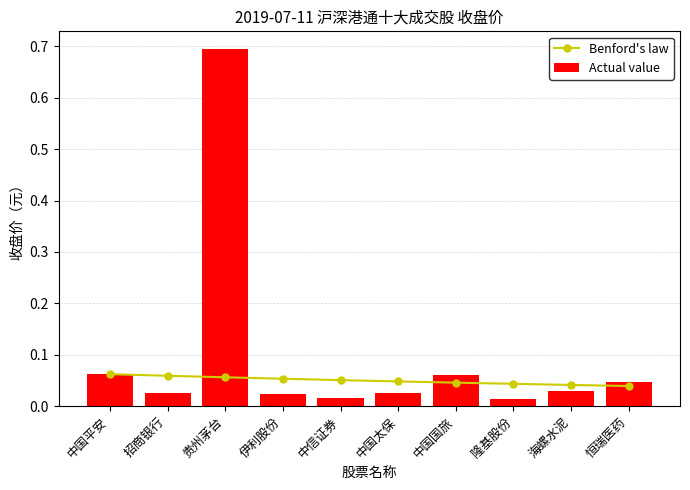

What is the label of the 10th bar from the right?

中国平安